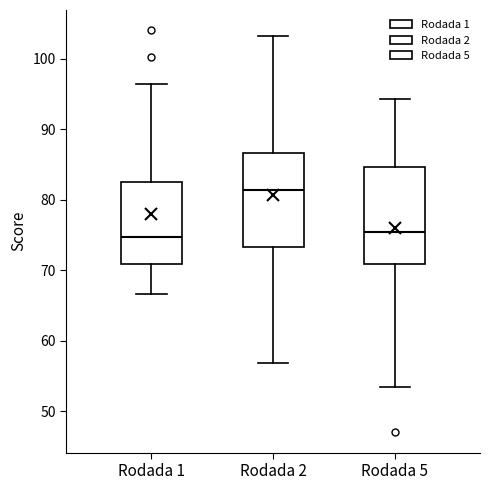

Reading left to right, transcribe this box plot: for each box, give where its median line is, the range the box spans, and where its two whiskers end, as read against the y-axis. The values are not printed on the chart, so give them approximately, as read against the axis.

Rodada 1: median 75, box 71 to 83, whiskers 67 to 96
Rodada 2: median 81, box 73 to 87, whiskers 57 to 103
Rodada 5: median 75, box 71 to 85, whiskers 54 to 94